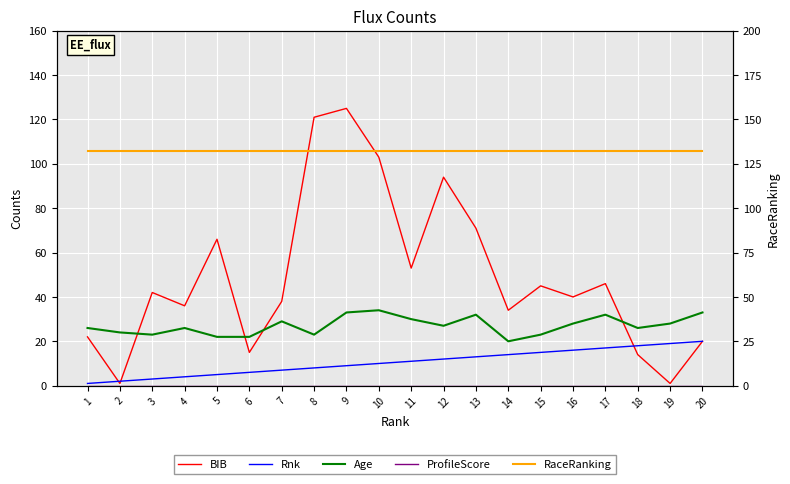

Which label corresponds to the largest value in the chart?

1